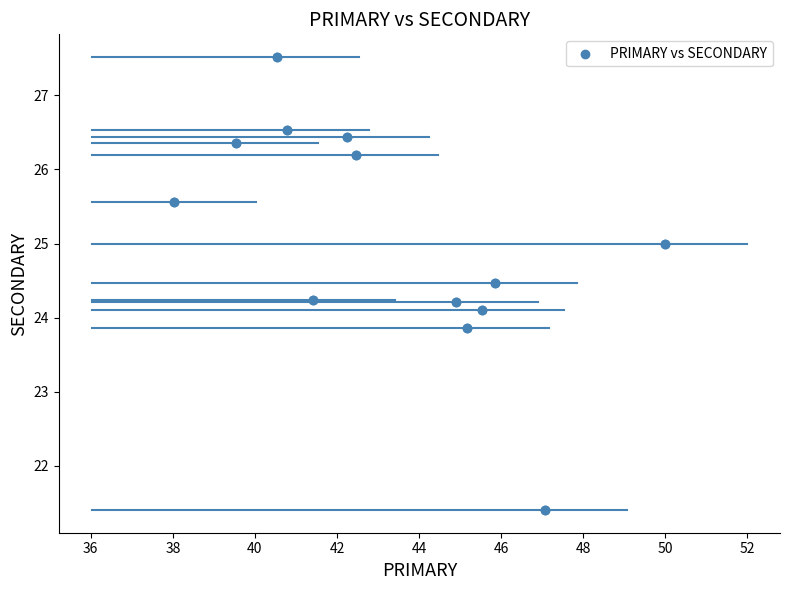

What is the range of Y values (max minus min)?

6.1